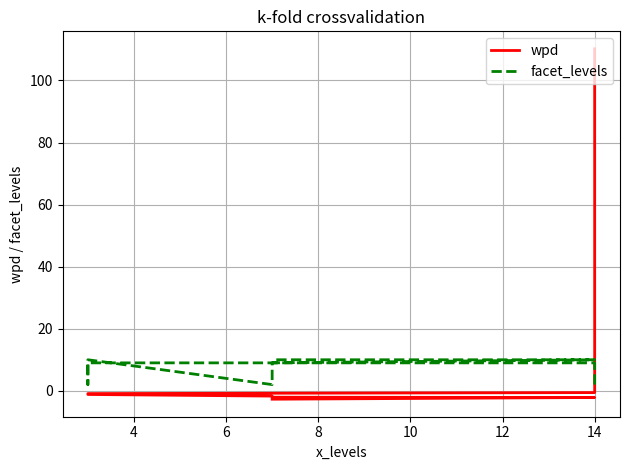

How many lines are shown in the chart?

2